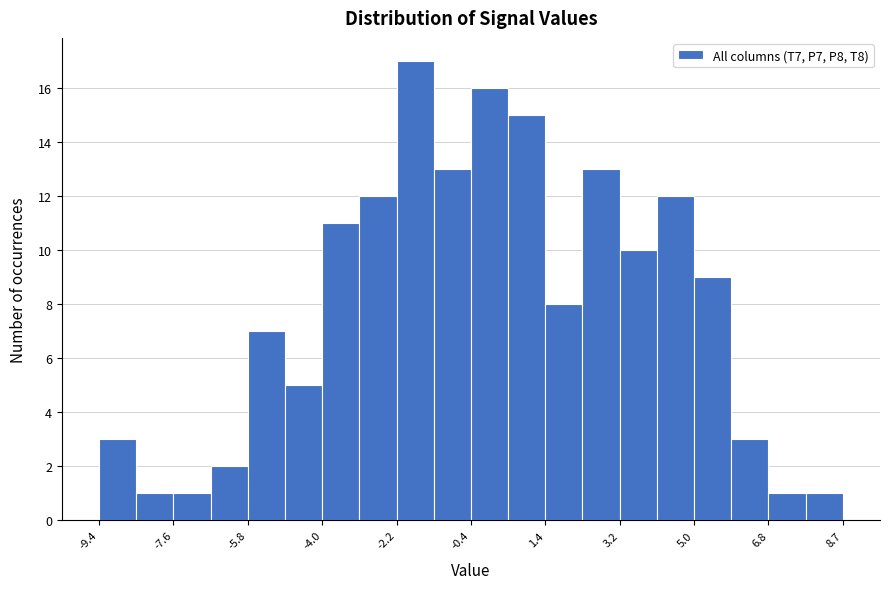

Reading left to right, list every bar in this chart as the range it spans on the x-axis followed by its height. Neither the bar edges nor the heights are printed on the chart, so give them approximately, as read against the axes.

-9.4 to -8.6: 3
-8.6 to -7.6: 1
-7.6 to -6.8: 1
-6.8 to -5.8: 2
-5.8 to -4.8: 7
-4.8 to -4.0: 5
-4.0 to -3.0: 11
-3.0 to -2.2: 12
-2.2 to -1.2: 17
-1.2 to -0.4: 13
-0.4 to 0.6: 16
0.6 to 1.4: 15
1.4 to 2.4: 8
2.4 to 3.2: 13
3.2 to 4.2: 10
4.2 to 5.0: 12
5.0 to 6.0: 9
6.0 to 6.8: 3
6.8 to 7.8: 1
7.8 to 8.6: 1